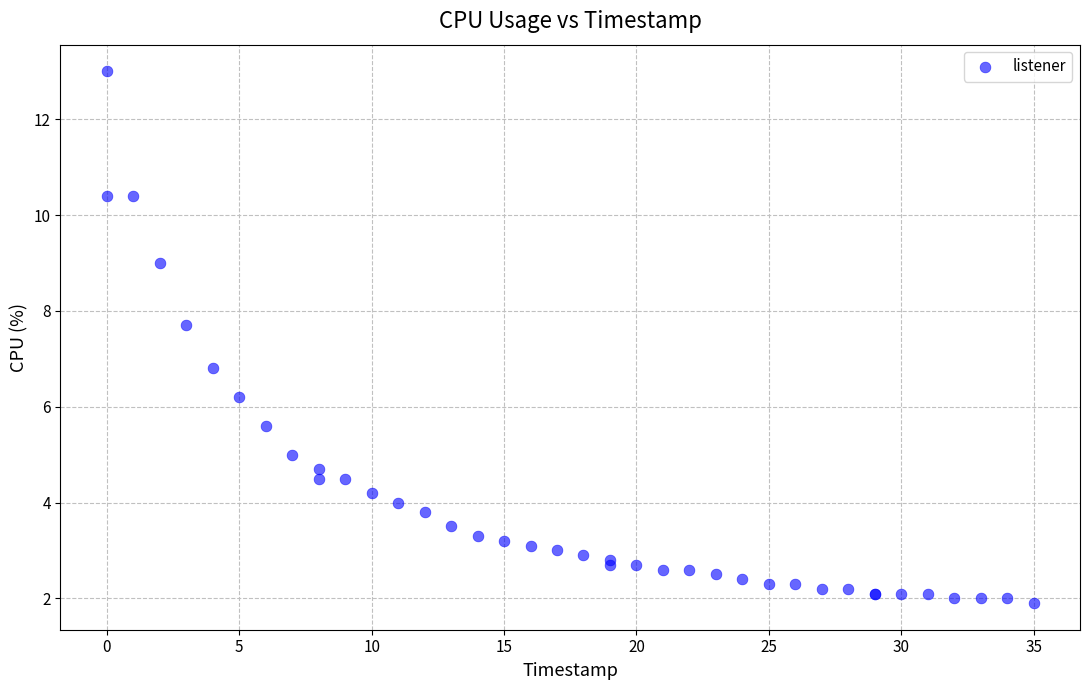

What Y value in the scatter plot is closest to 7?

6.8